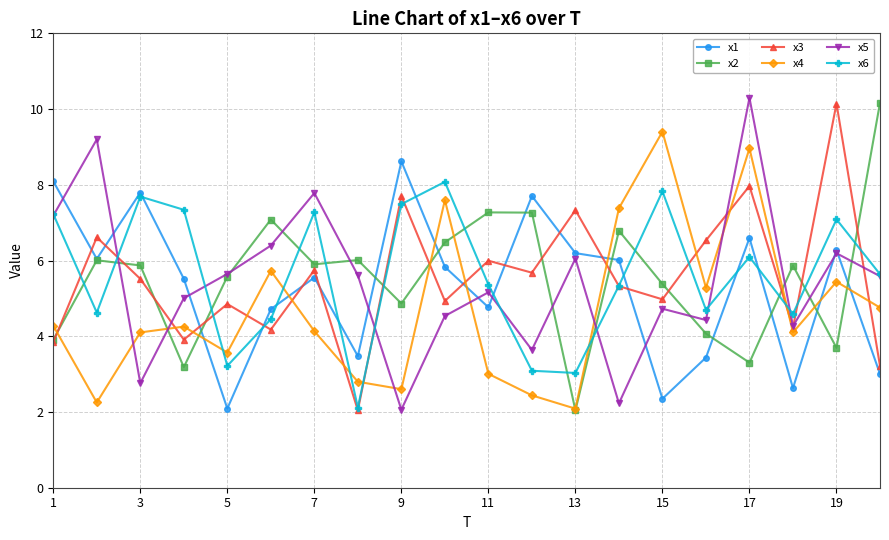

True or false: x6 has more than 2 points higher than both neighbors.

True